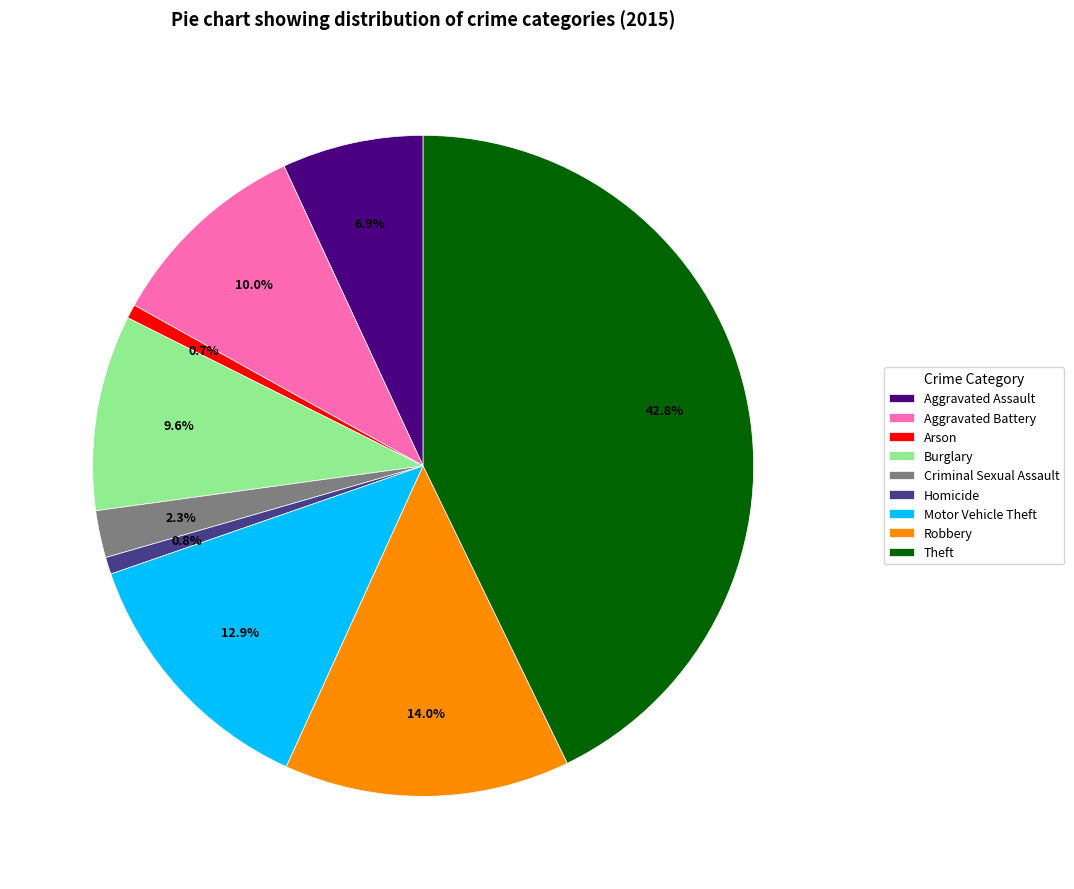

Combined, what portion of the pie is Motor Vehicle Theft and Aggravated Assault?

19.8%